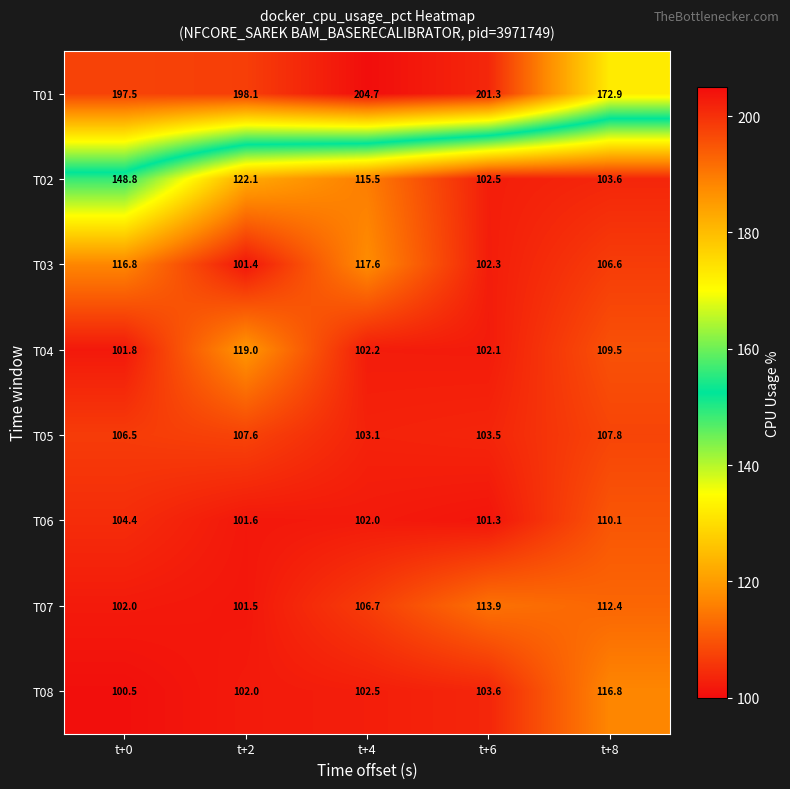

How many categories are shown in the chart?

5